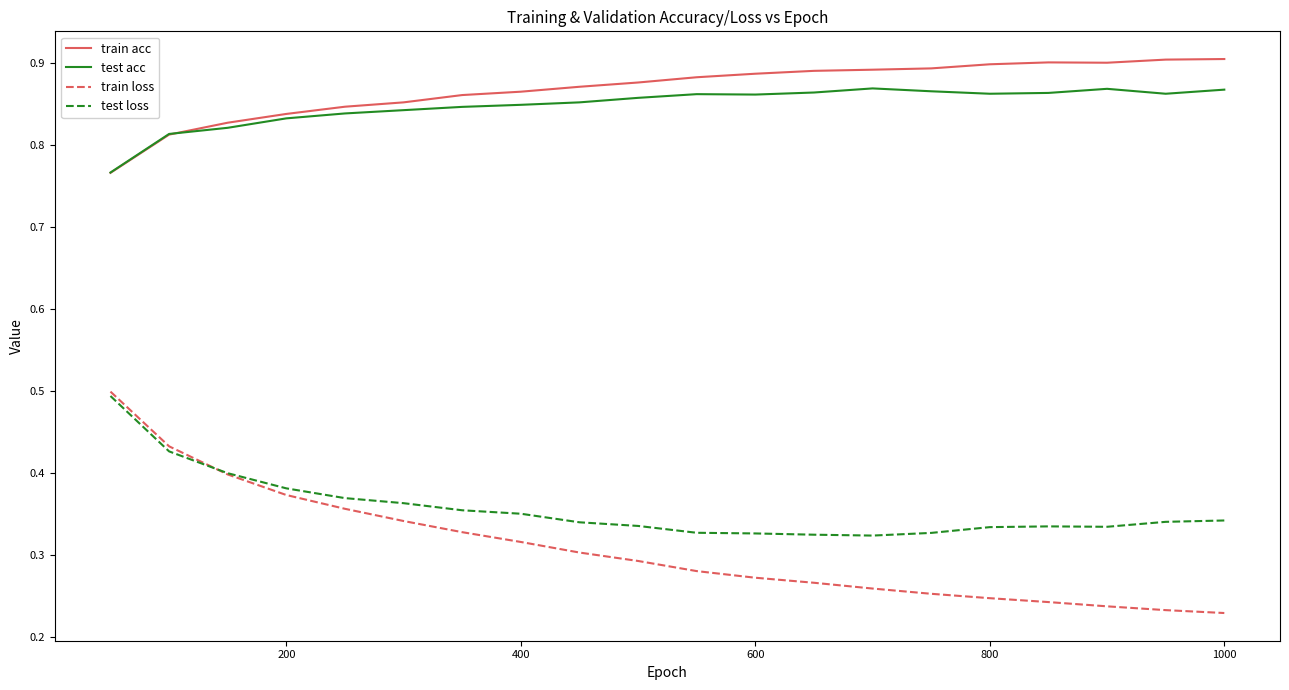

True or false: test loss and test acc intersect in this chart.

False